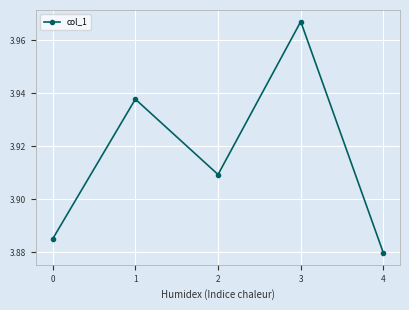

Does the chart display data point markers on the line(s)?

Yes